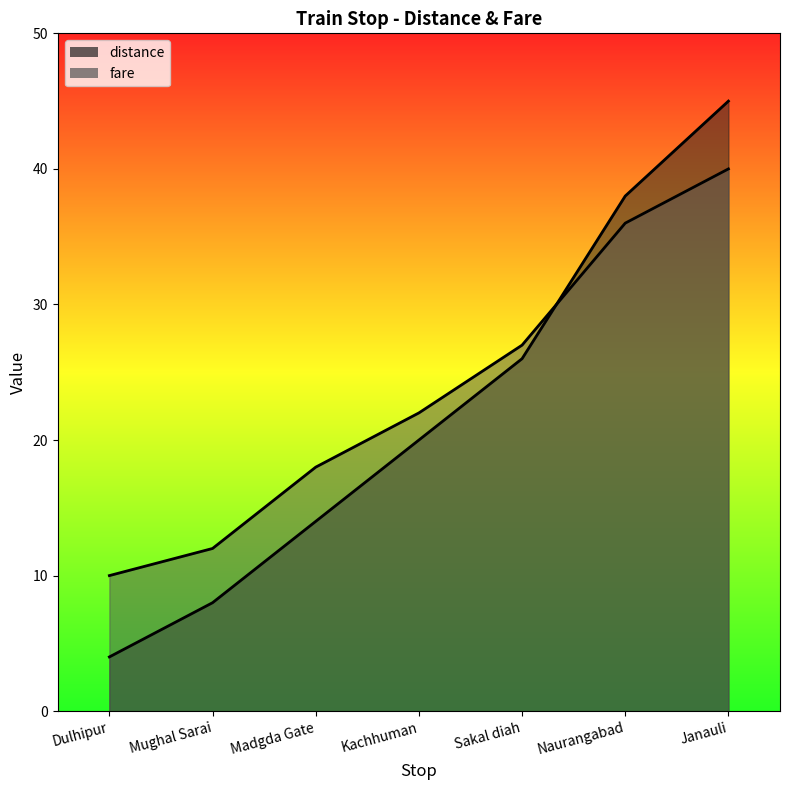

True or false: fare and distance cross at least once.

True